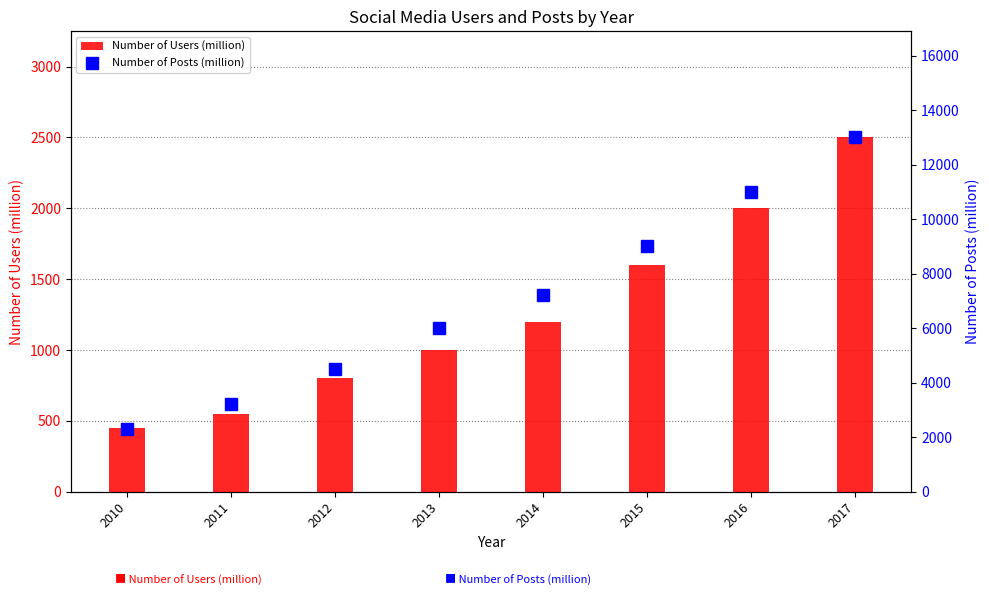

Reading left to right, transcribe all the data shown in this chart.

Number of Users (million): 450	550	800	1000	1200	1600	2000	2500
Number of Posts (million): 2300	3200	4500	6000	7200	9000	11000	13000